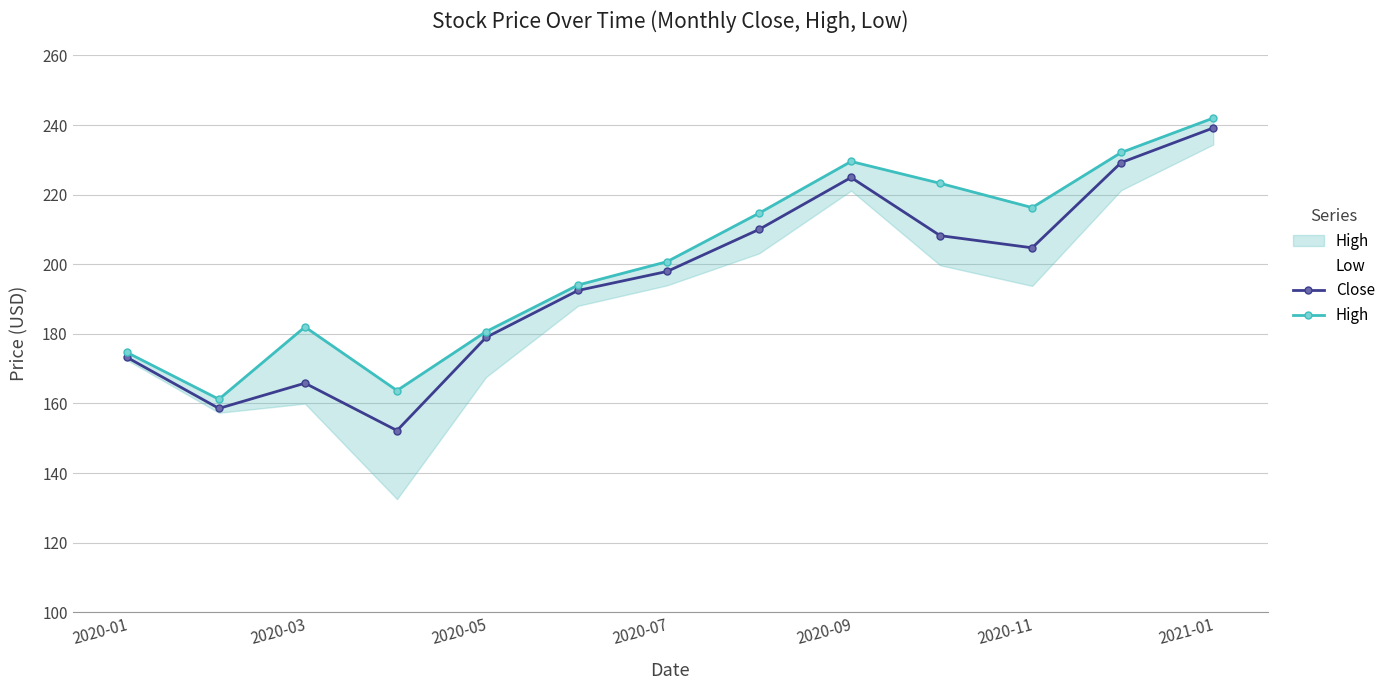

What is the maximum value for Close?

239.1